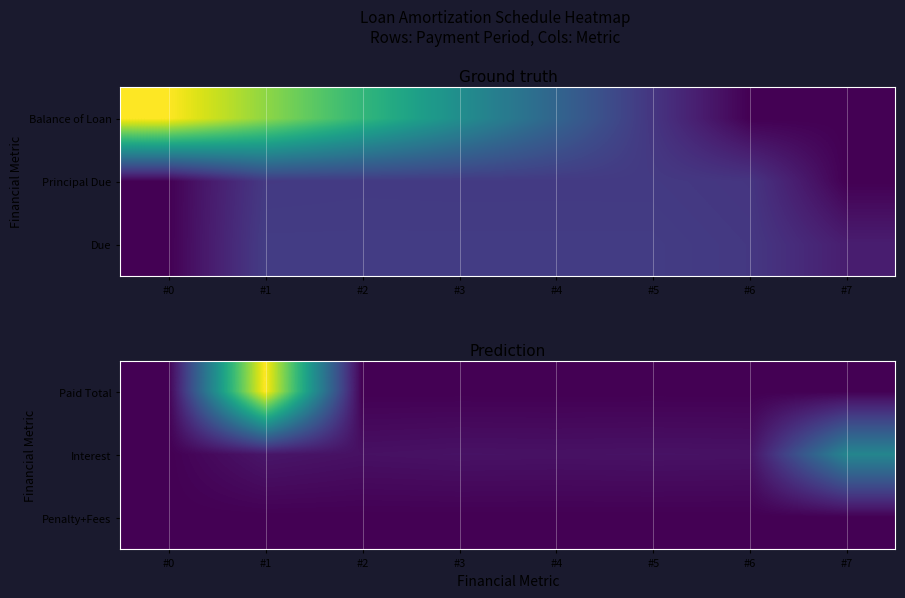

What is the difference between the maximum and minimum values in the Paid Total series?

4438.6